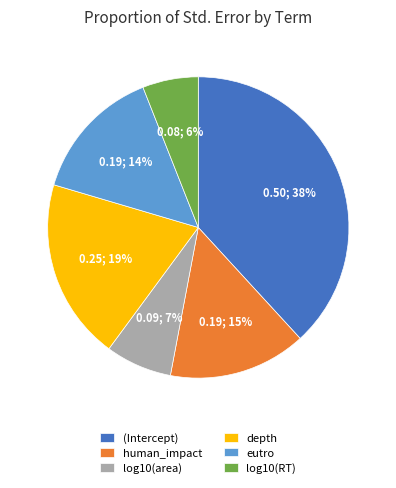

The log10(area) slice represents 7% of the pie. True or false?

True